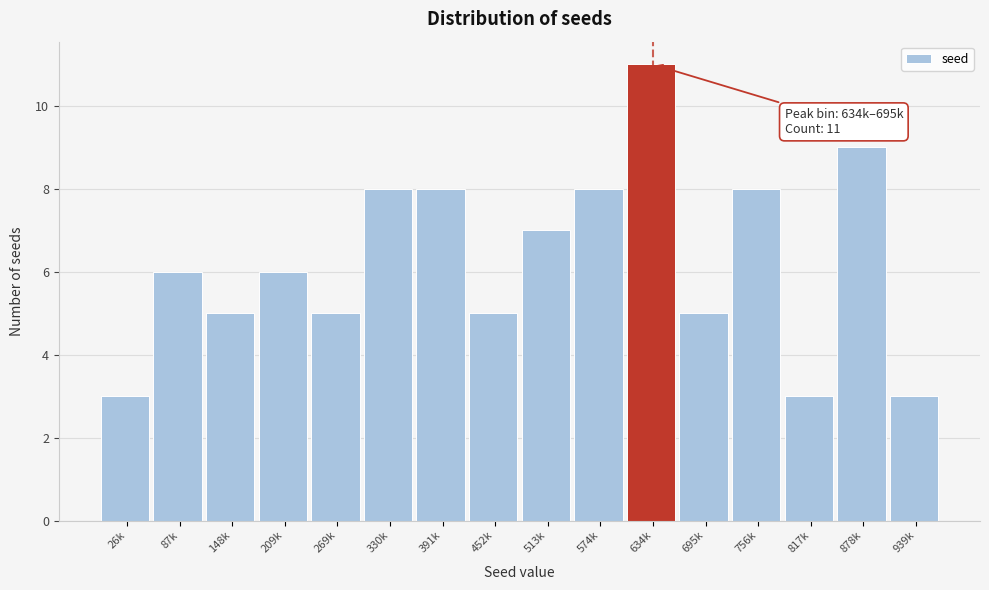

Reading left to right, transcribe all the data shown in this chart.

26k=3	87k=6	148k=5	209k=6	269k=5	330k=8	391k=8	452k=5	513k=7	574k=8	634k=11	695k=5	756k=8	817k=3	878k=9	939k=3